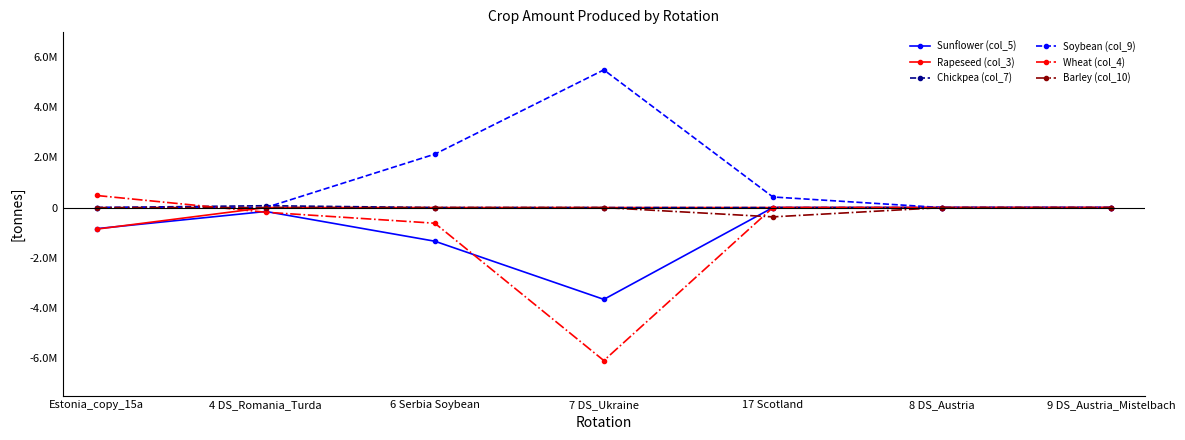

Is this an area chart (filled region under the line)?

No